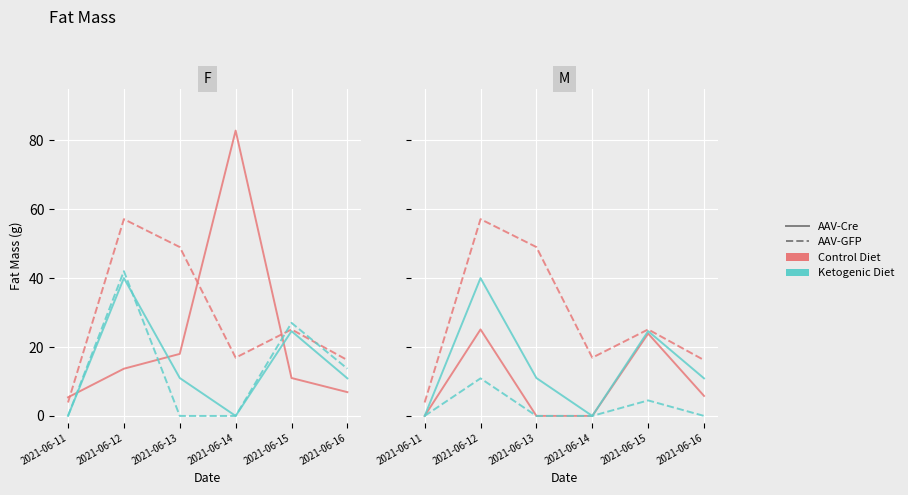

Rank the series at 2021-06-16 from lowest to highest value.

Ketogenic Diet / AAV-GFP B, Control Diet / AAV-Cre B, Control Diet / AAV-Cre, Ketogenic Diet / AAV-Cre, Ketogenic Diet / AAV-GFP, Control Diet / AAV-GFP